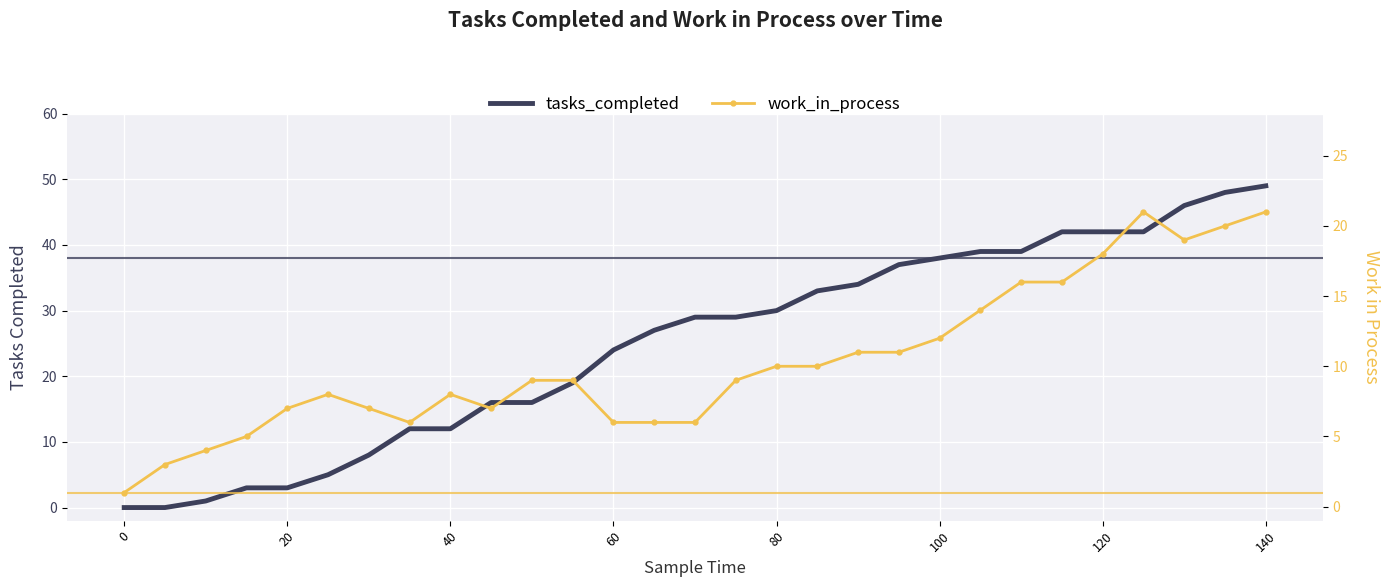

What are all the series names shown in the legend?

tasks_completed, work_in_process